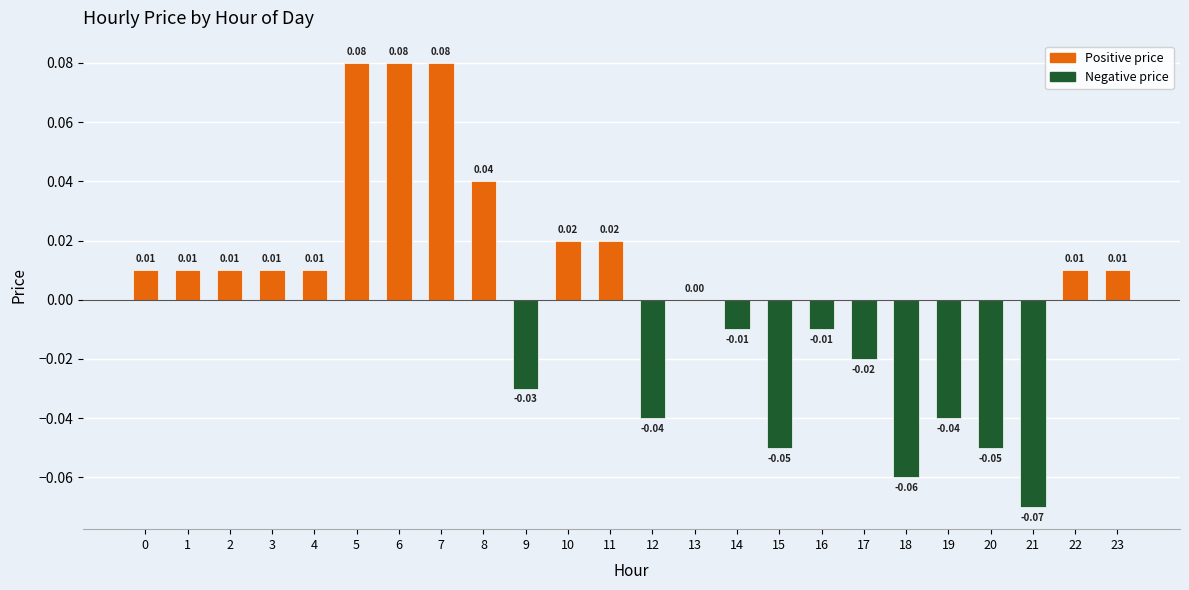

Which has a higher value, 5 or 23?

5